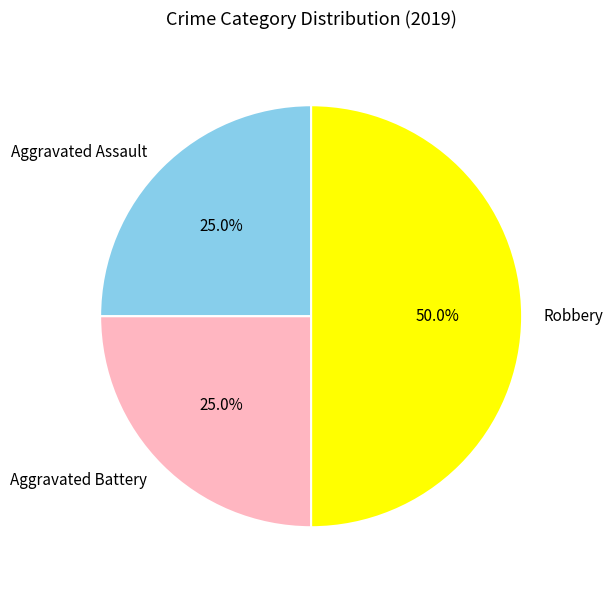

Is it true that Robbery is 40% of the pie?

False